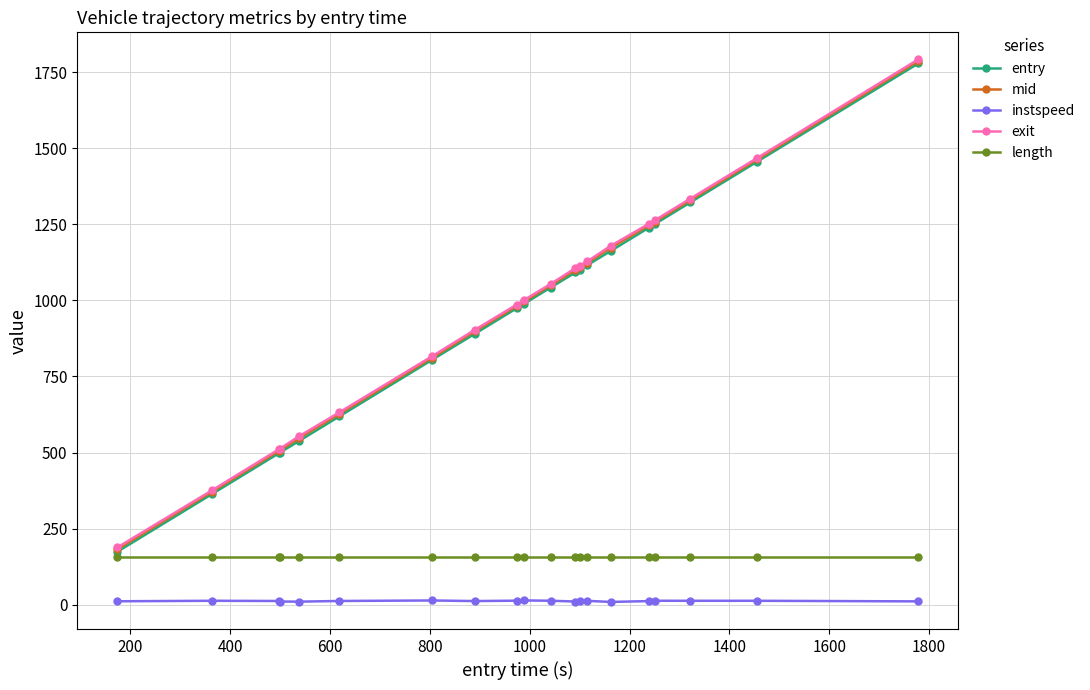

Which series has the largest range (max minus min)?

entry